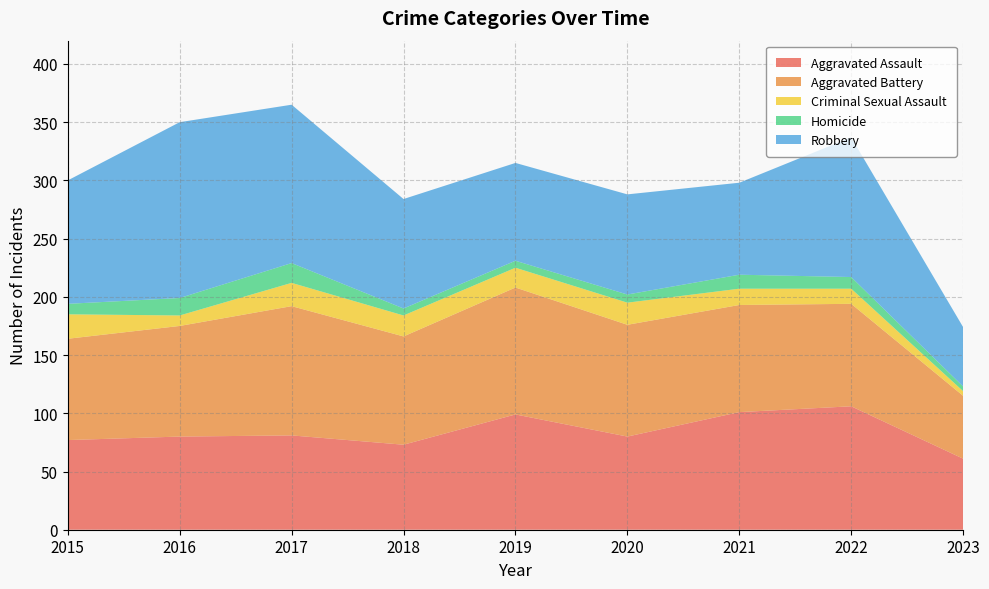

Reading right to left, extract all data points from this chart.

Aggravated Assault: 61	106	101	80	99	73	81	80	77
Aggravated Battery: 54	88	92	96	109	93	111	95	87
Criminal Sexual Assault: 4	13	14	19	17	18	20	9	21
Homicide: 4	10	12	7	6	6	17	15	9
Robbery: 51	120	79	86	84	94	136	151	106